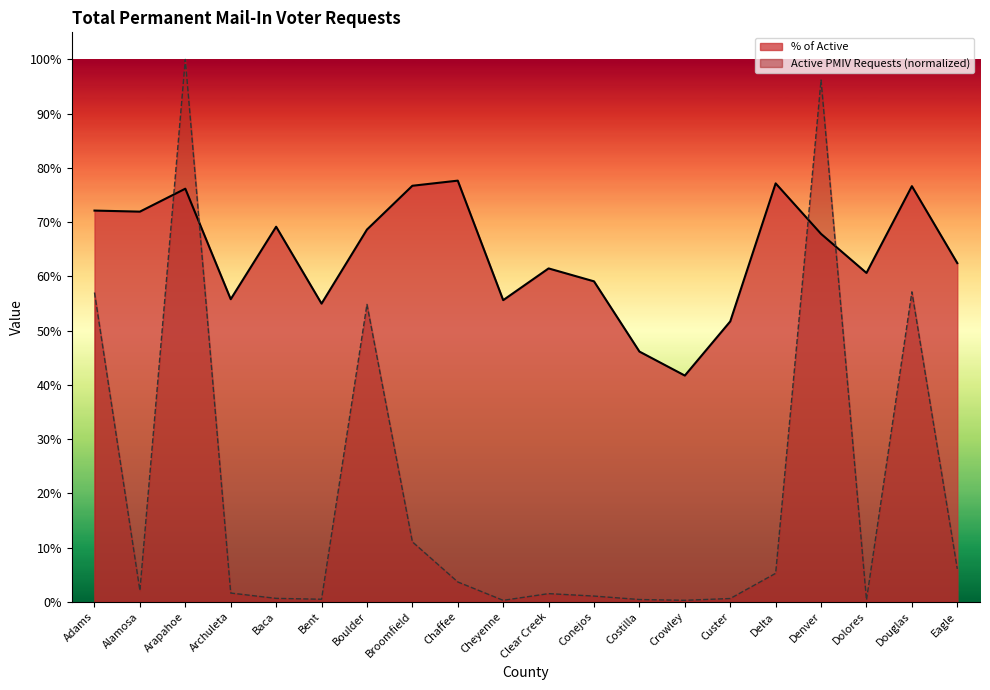

True or false: % of Active has more than 1 points higher than both neighbors.

True